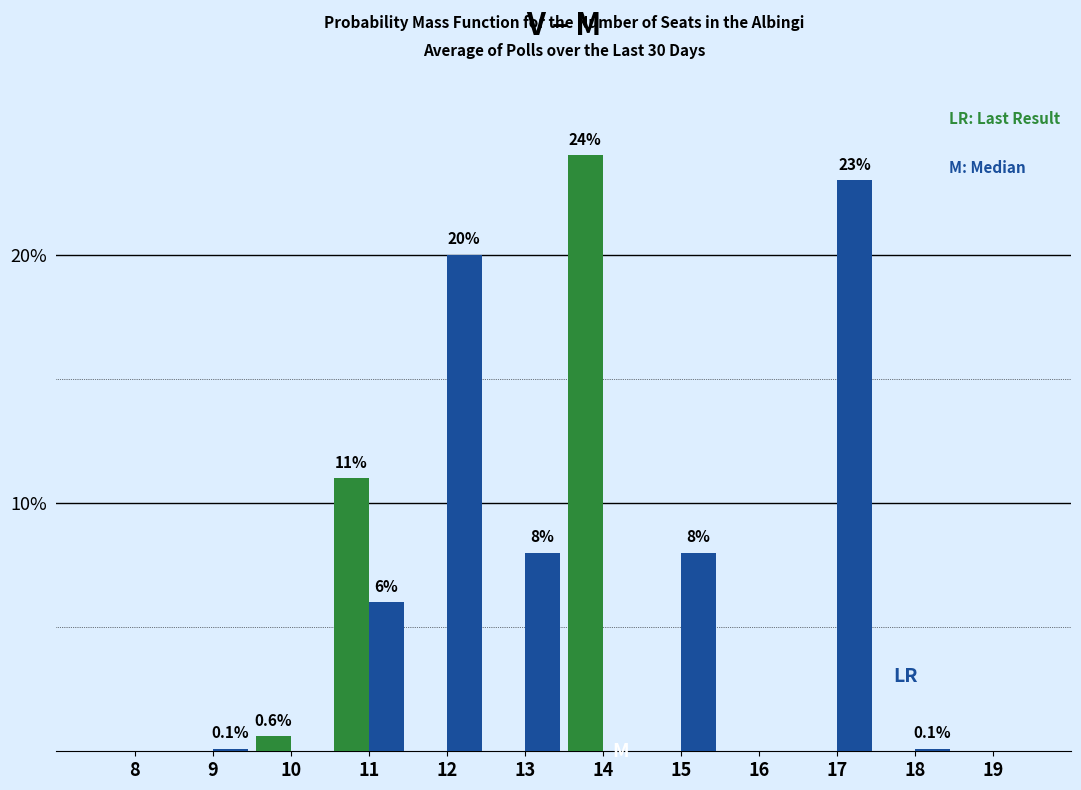

Count the number of categories in the chart.

12